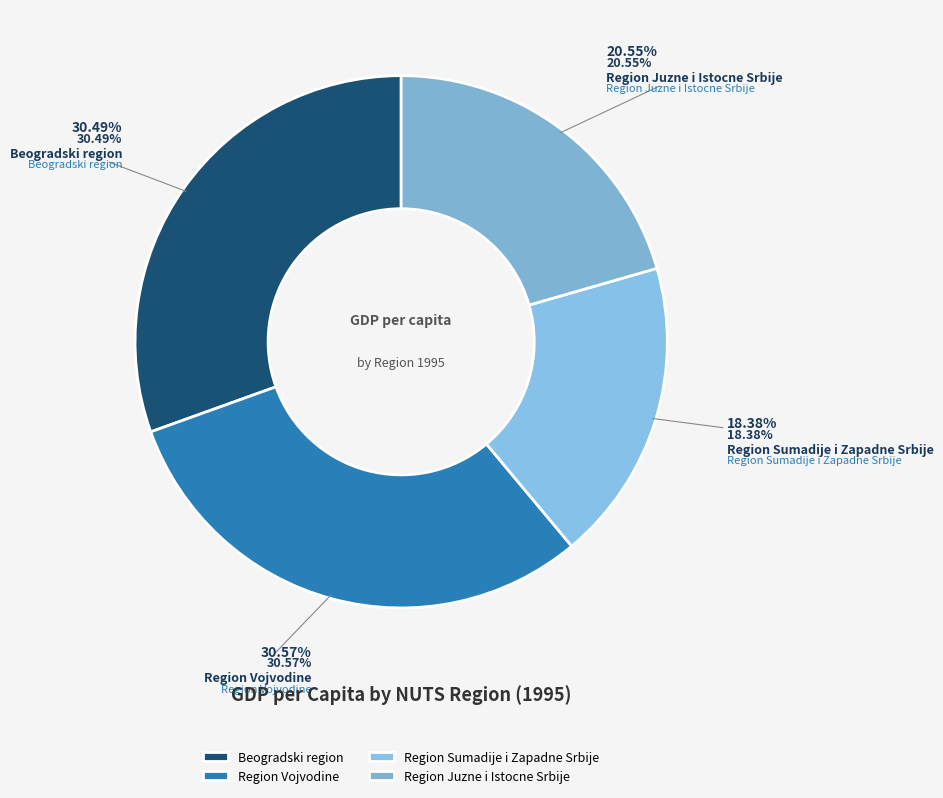

Which category has the smallest portion of the pie?

Region Sumadije i Zapadne Srbije